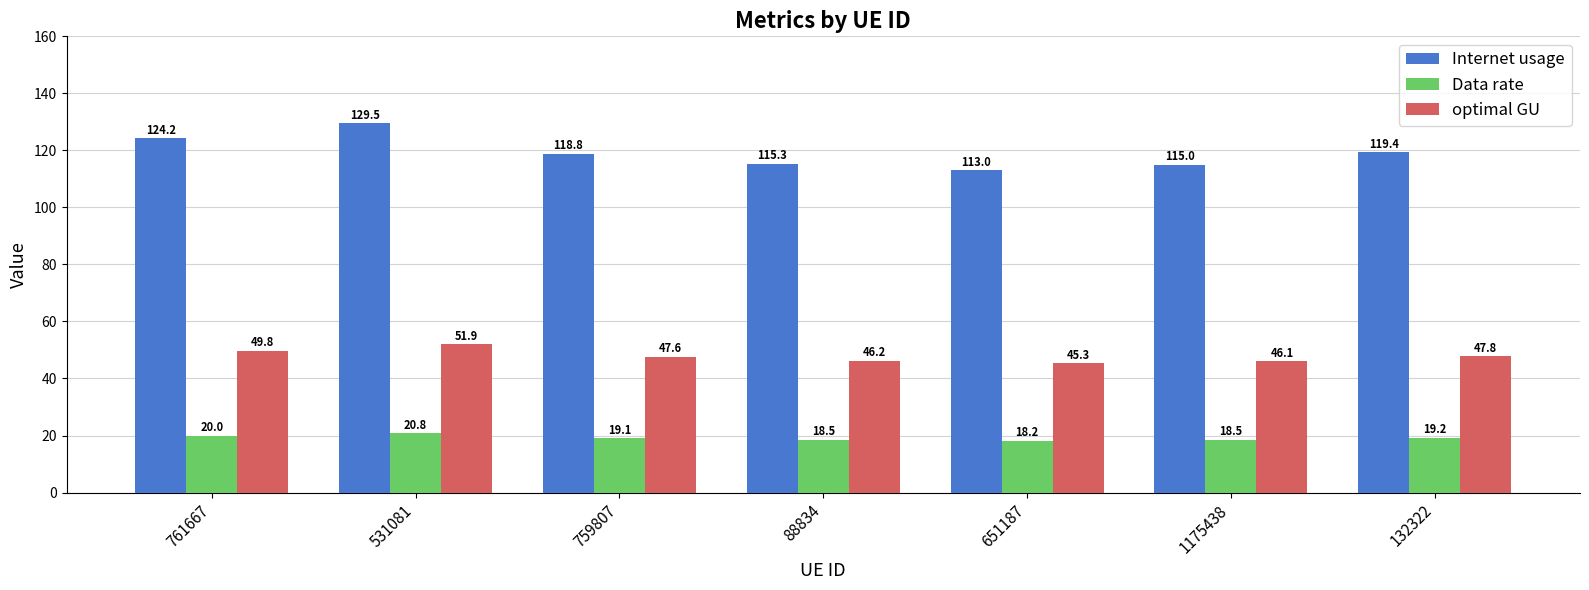

At how many categories does at least one series exceed 53?

7